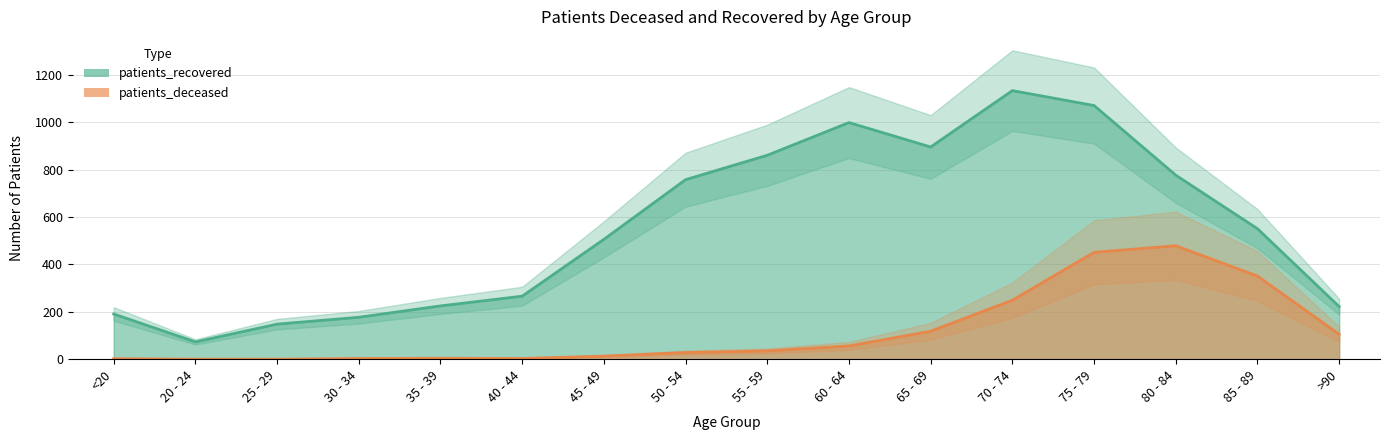

Rank the categories by patients_recovered value from lowest to highest.

20 - 24, 25 - 29, 30 - 34, <20, >90, 35 - 39, 40 - 44, 45 - 49, 85 - 89, 50 - 54, 80 - 84, 55 - 59, 65 - 69, 60 - 64, 75 - 79, 70 - 74